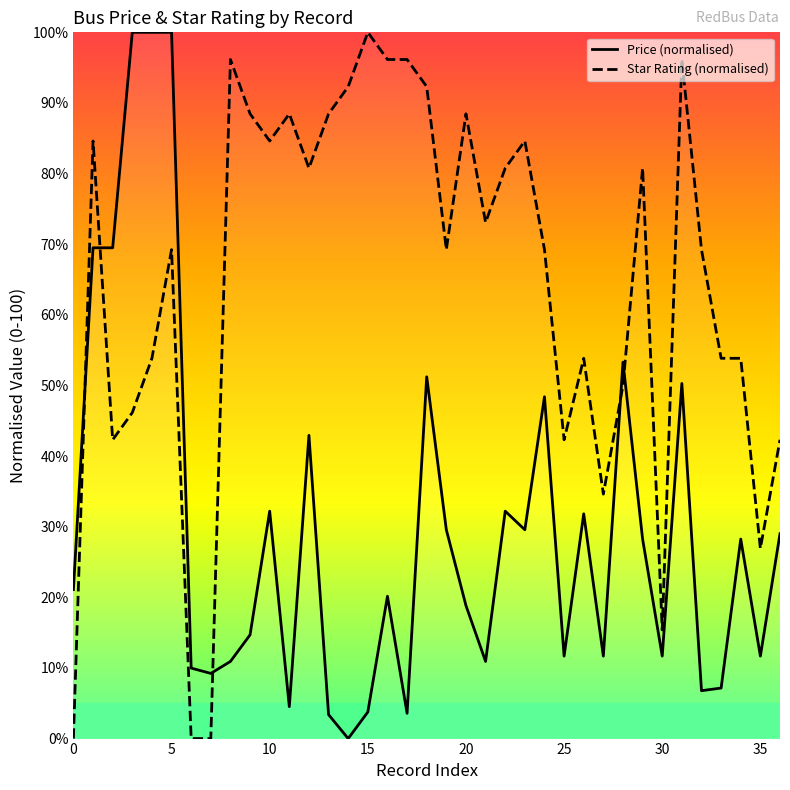

Between 28 and 36, which is larger?

28